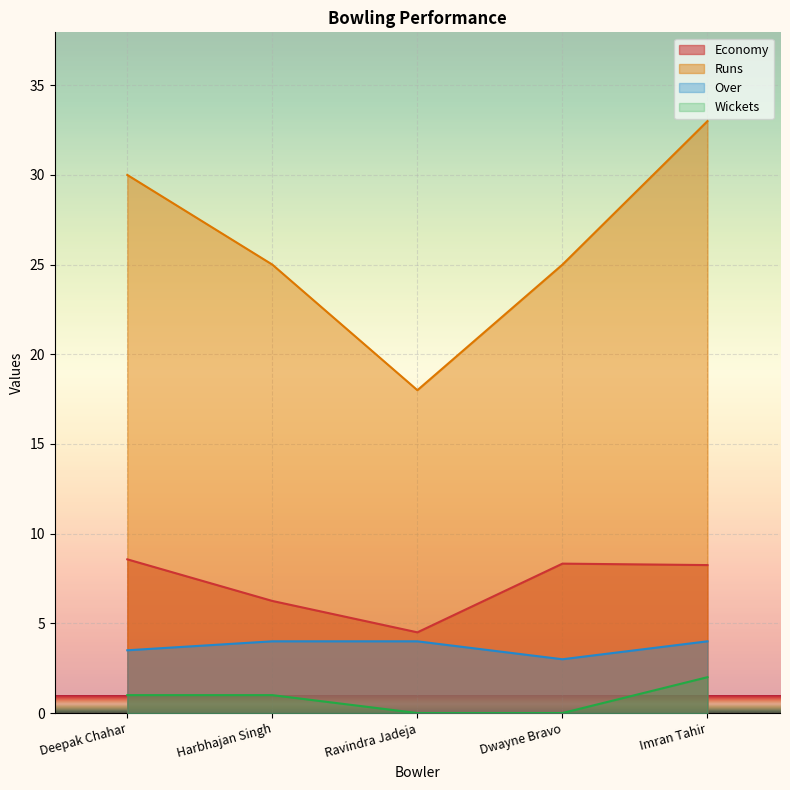

What is the maximum value shown in the chart?

33.0